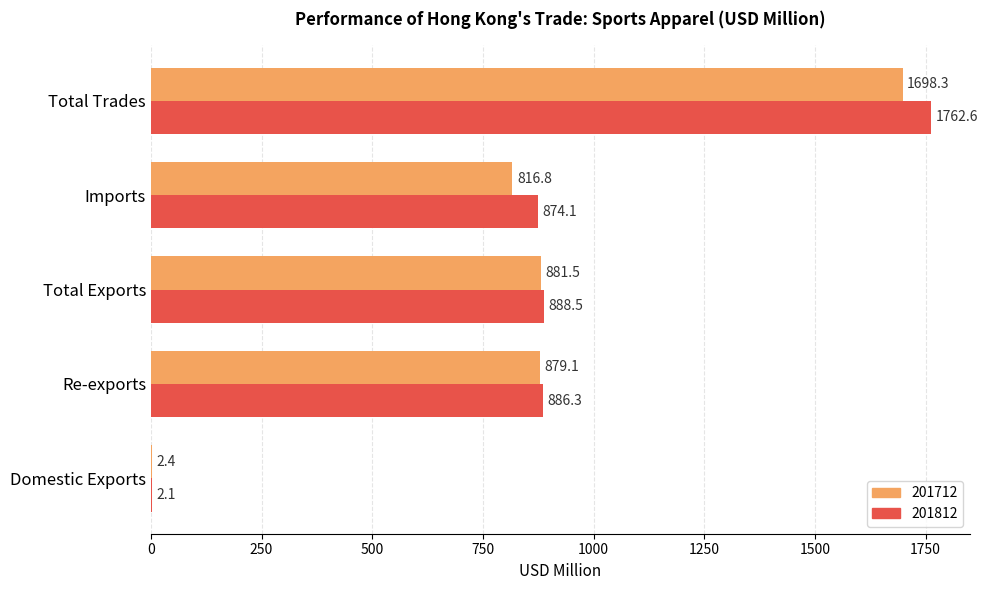

What is the spread (max minus min) of values at Re-exports?

7.2